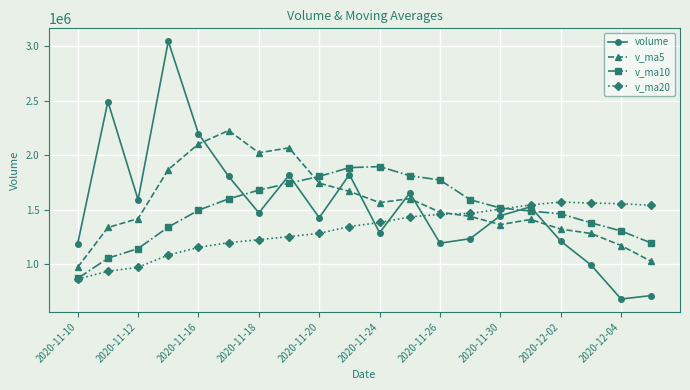

Which series has the largest range (max minus min)?

volume